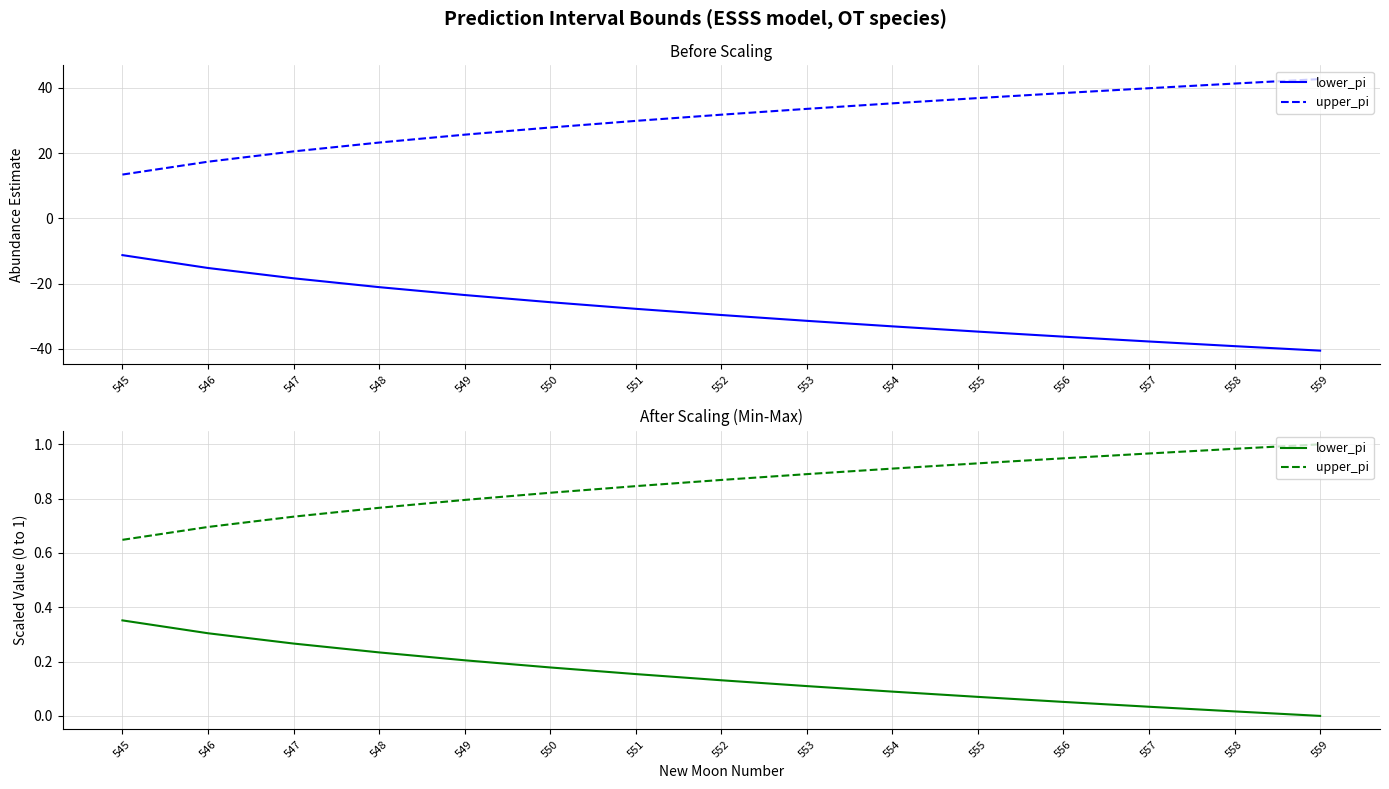

Between 549 and 548, which is larger?

548